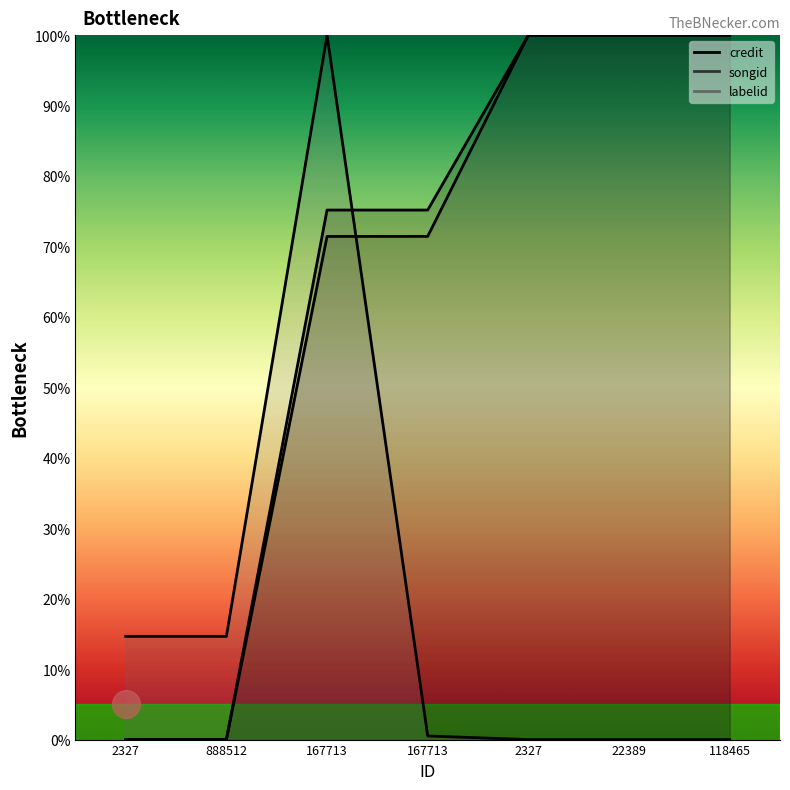

What are all the series names shown in the legend?

songid, labelid, credit